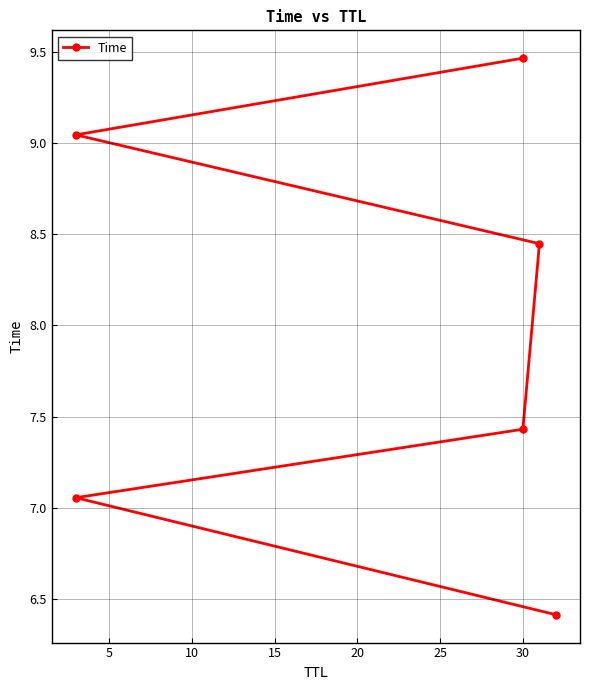

What is the sum of the values at 10 and 15?

15.9